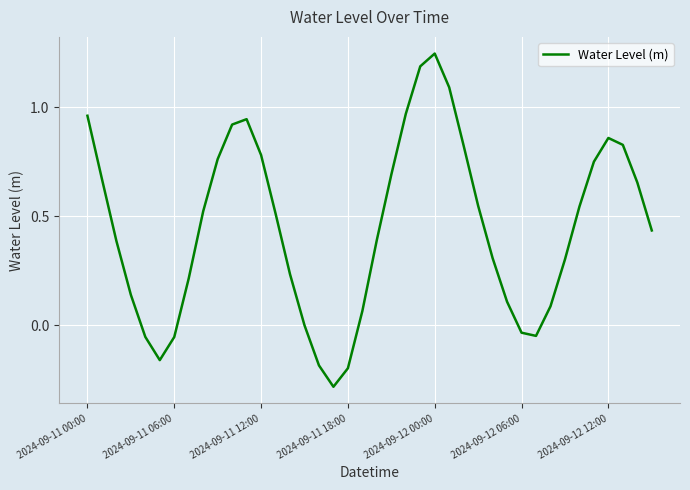

What is the difference between the maximum and minimum values?

1.5